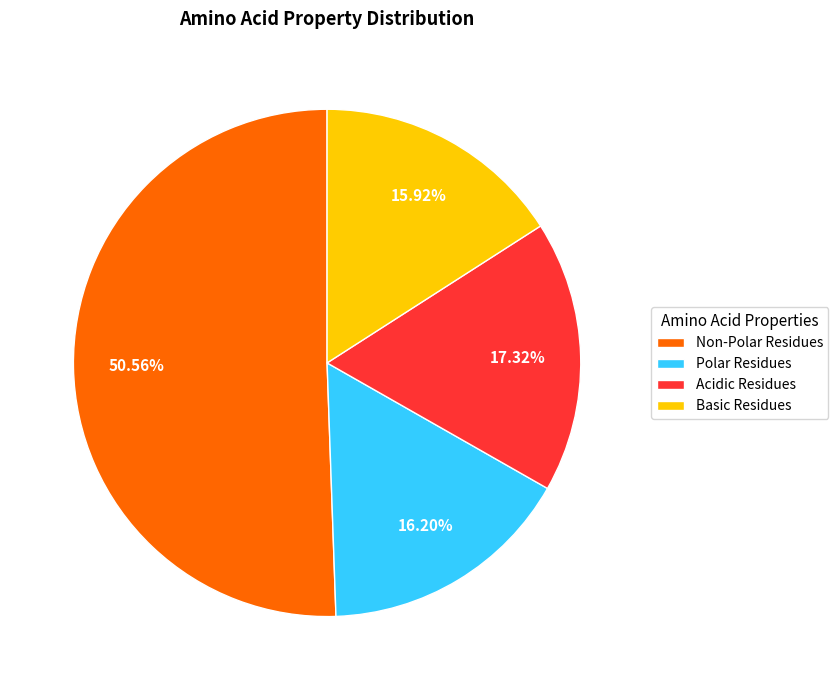

Which slice is the largest?

Non-Polar Residues